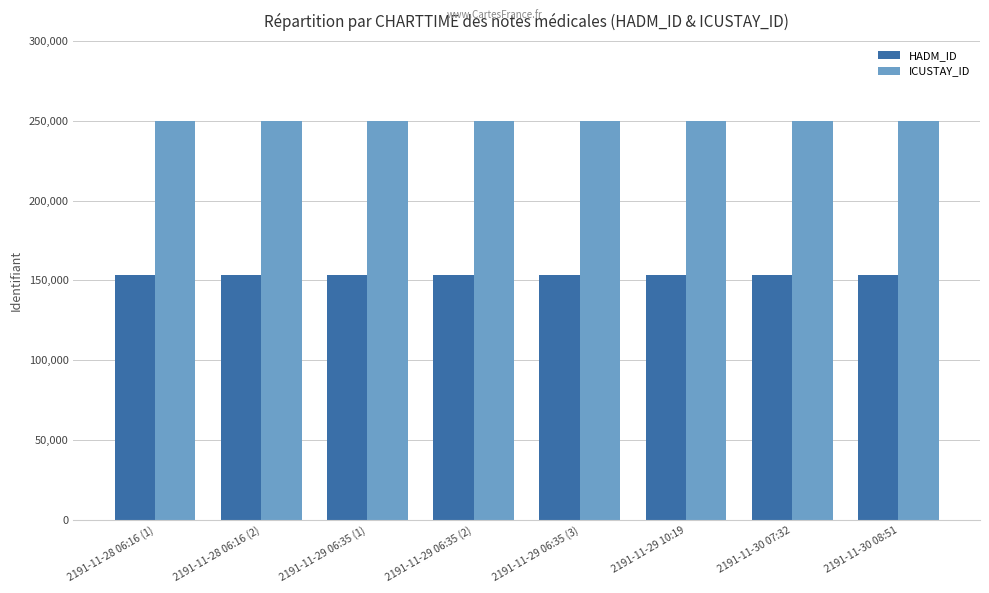

What position from the left is 2191-11-28 06:16 (2)?

2